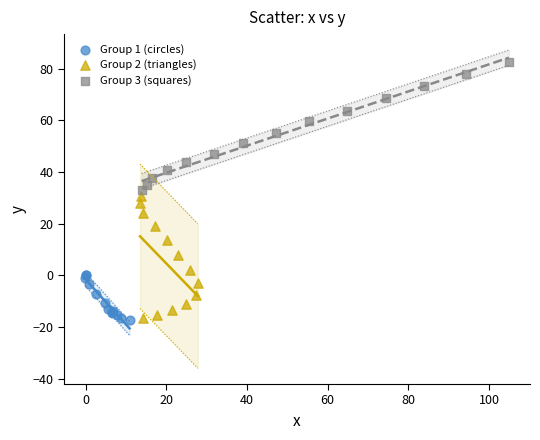

Which series reaches the maximum Y coordinate?

Group 3 (squares)